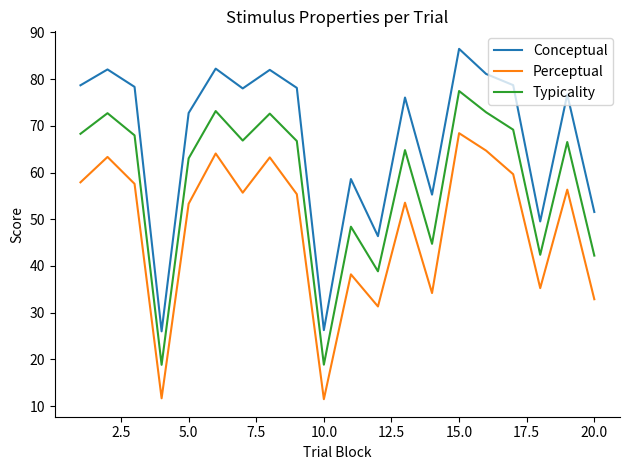

What is the minimum value shown in the chart?

11.5